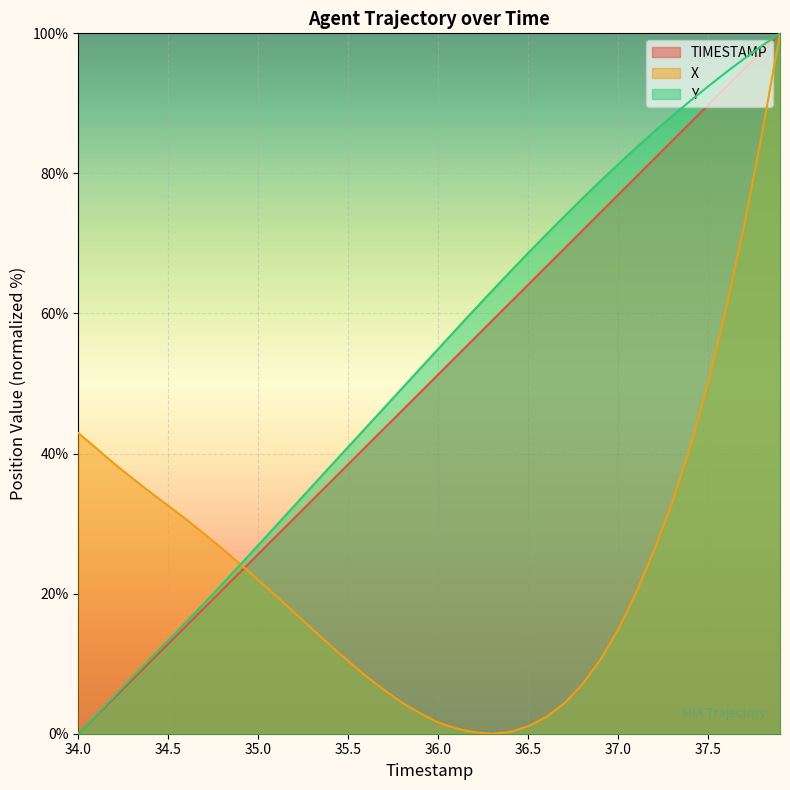

At which label does Y reach its peak?

37.9